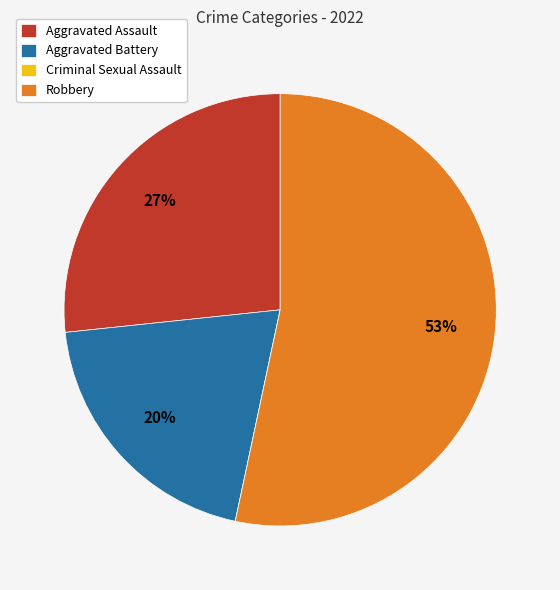

To the nearest percent, what portion does Aggravated Assault represent?

27%